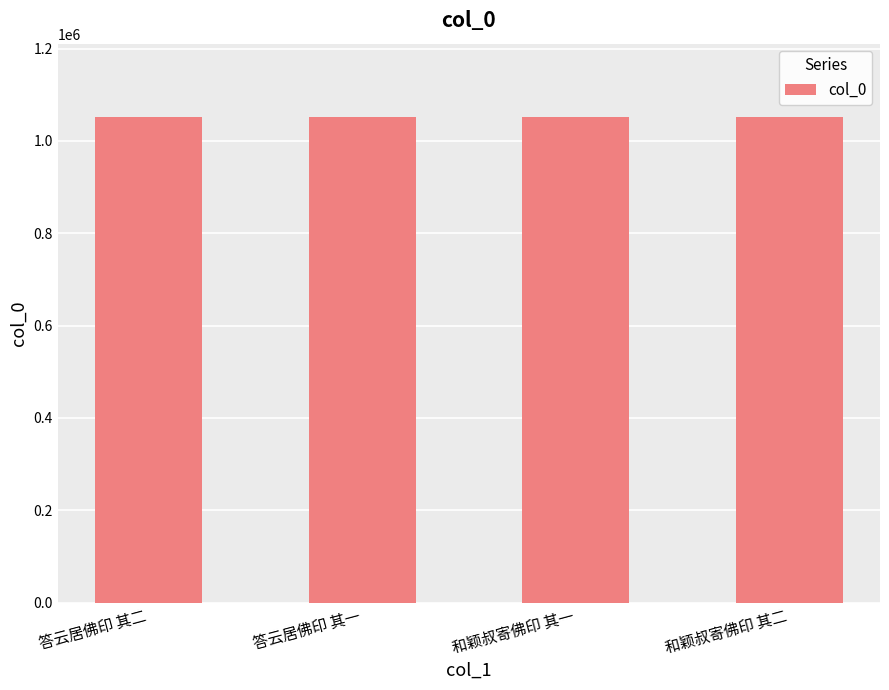

What is the value of the 4th bar from the left?

1051866